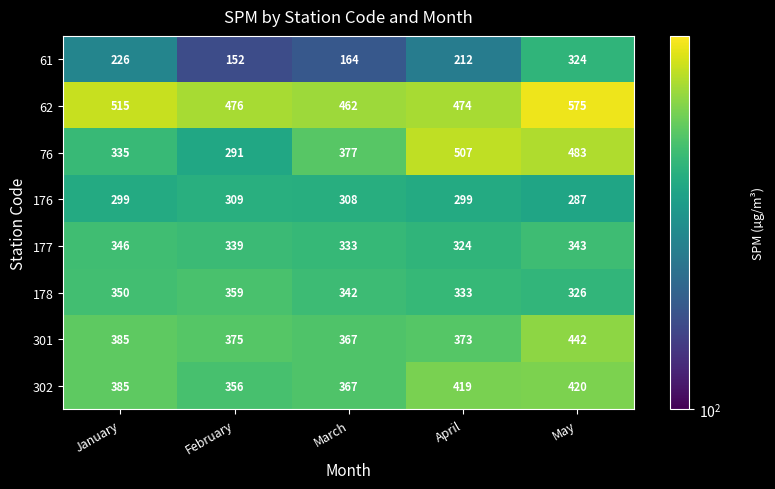

What is the approximate value of 61 at March, to the nearest 10?

160